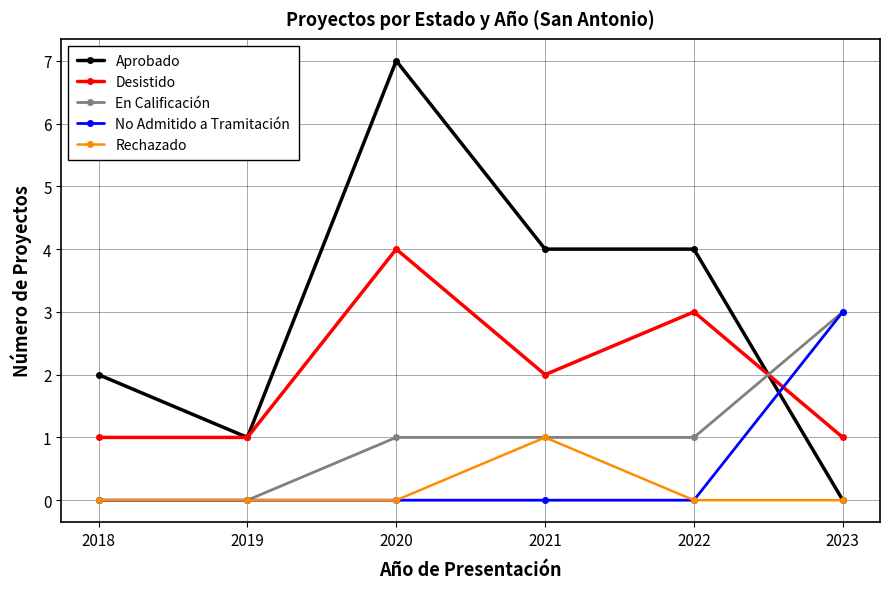

What is the total value across all series at 2023?

7